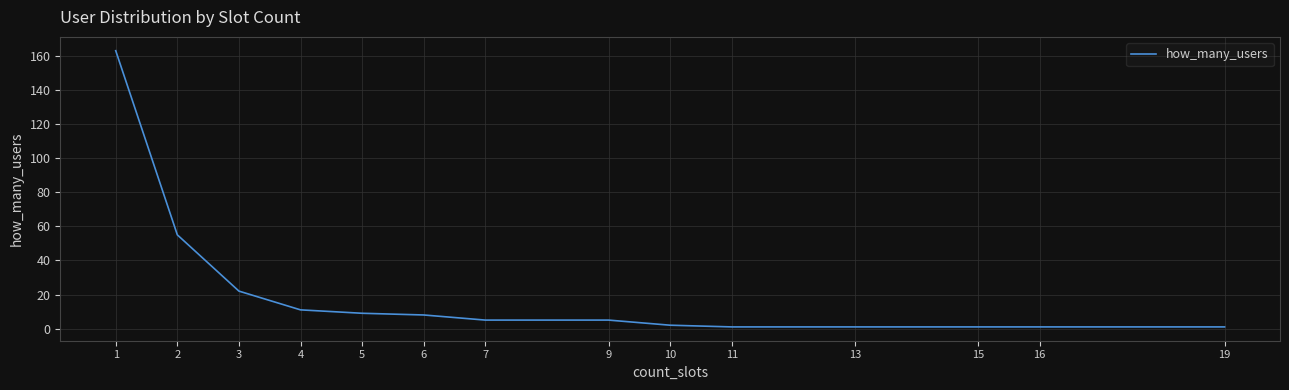

Which category has the highest value across all series?

1